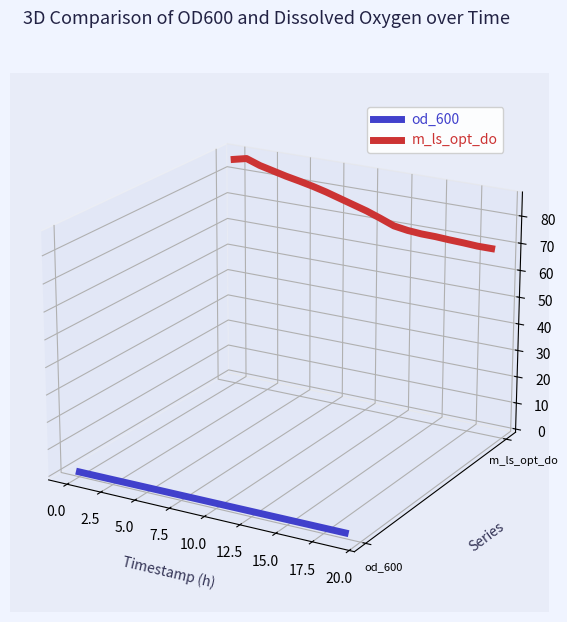

The value of od_600 at 10.0 is -0.1. True or false?

True